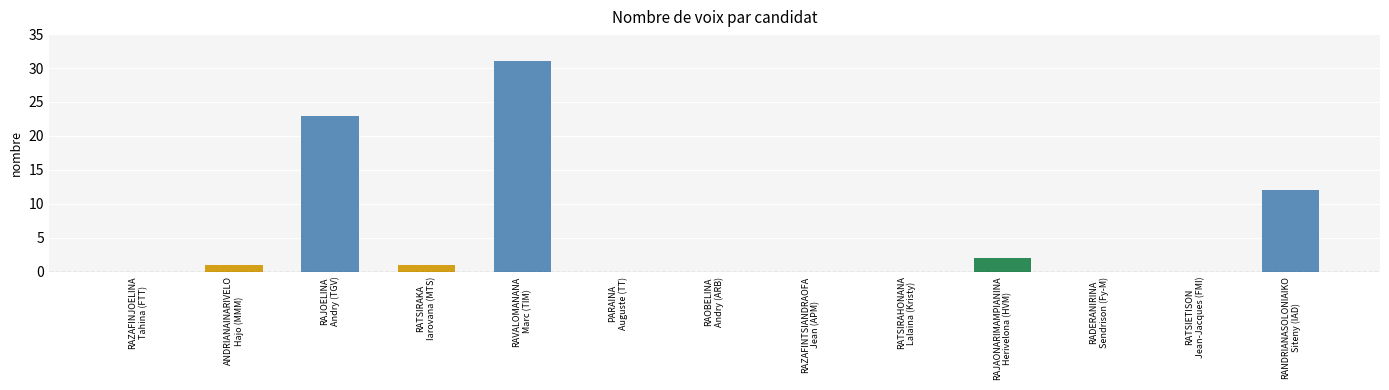

What is the sum of all values?

70